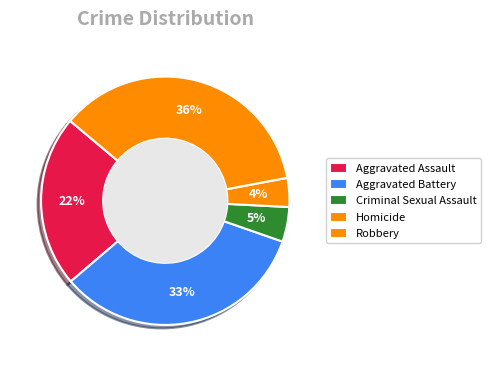

Which slice is the smallest?

Homicide